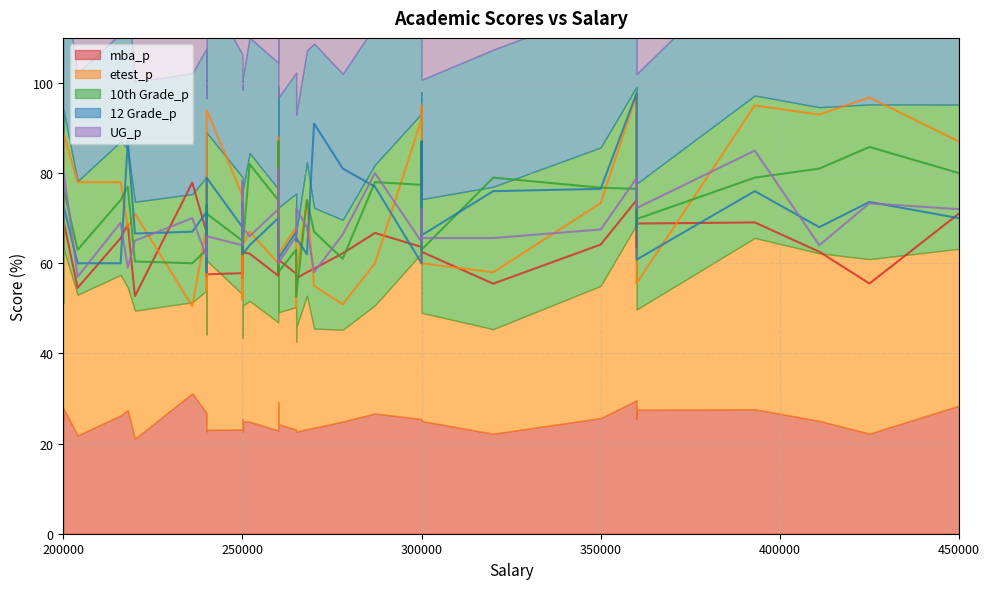

True or false: 12 Grade_p has a value of 68.4 at 6.

True